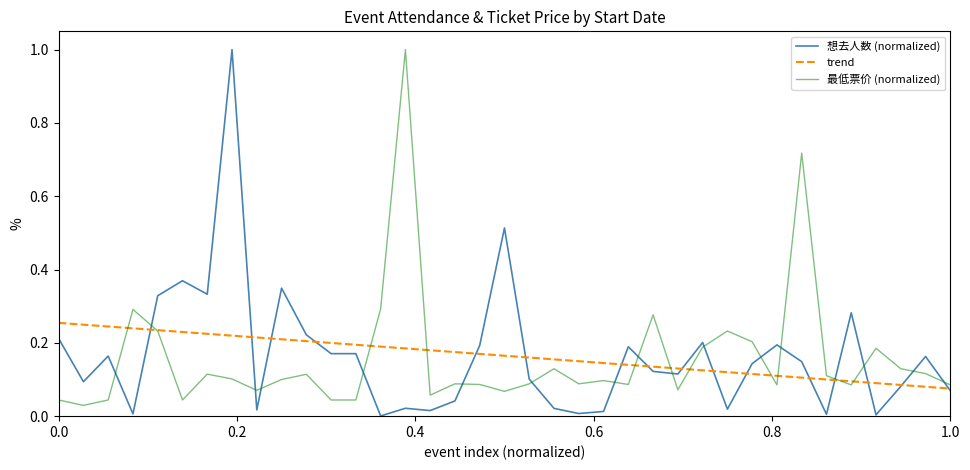

What is the highest value of the 最低票价 (normalized) series?

1.0